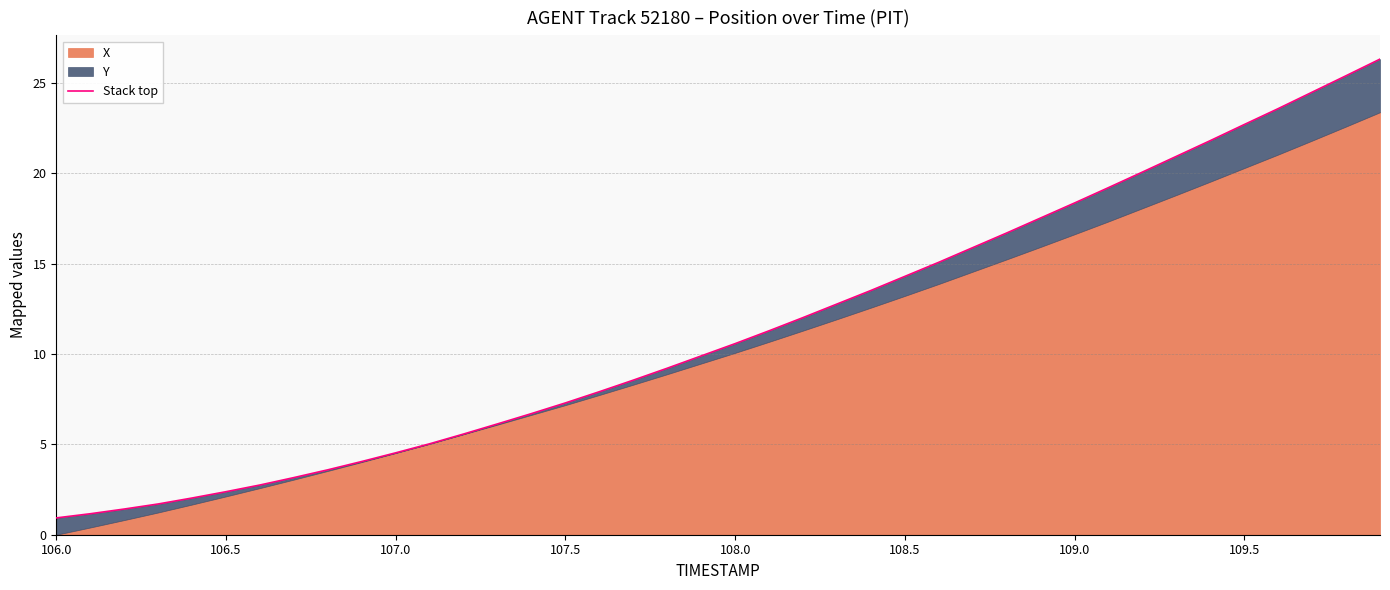

What is the difference between the second highest and minimum values?

24.5